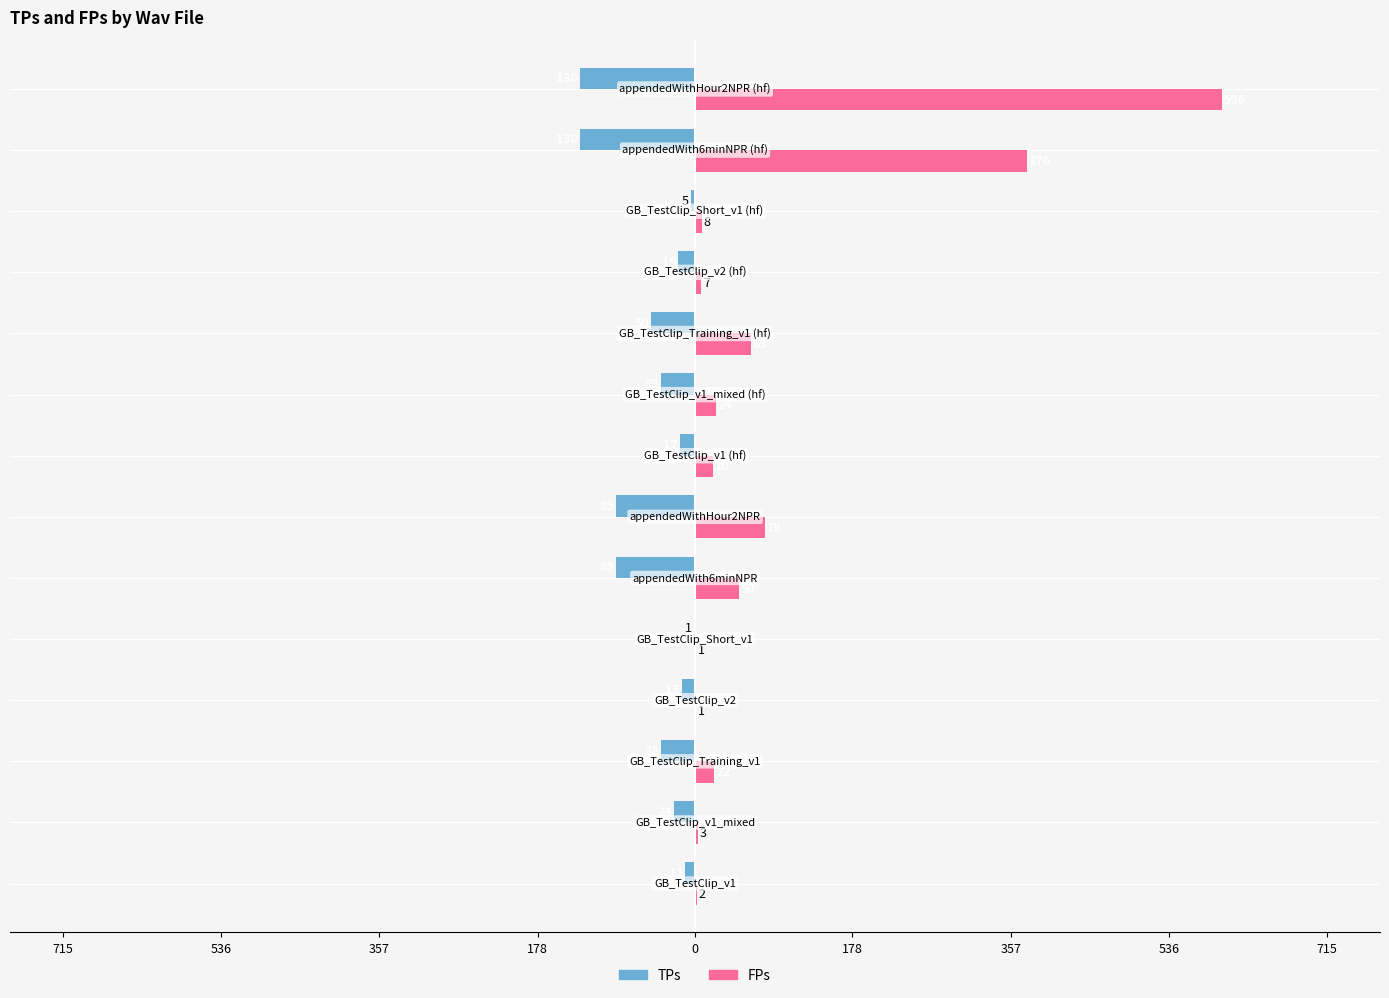

What are all the series names shown in the legend?

TPs, FPs